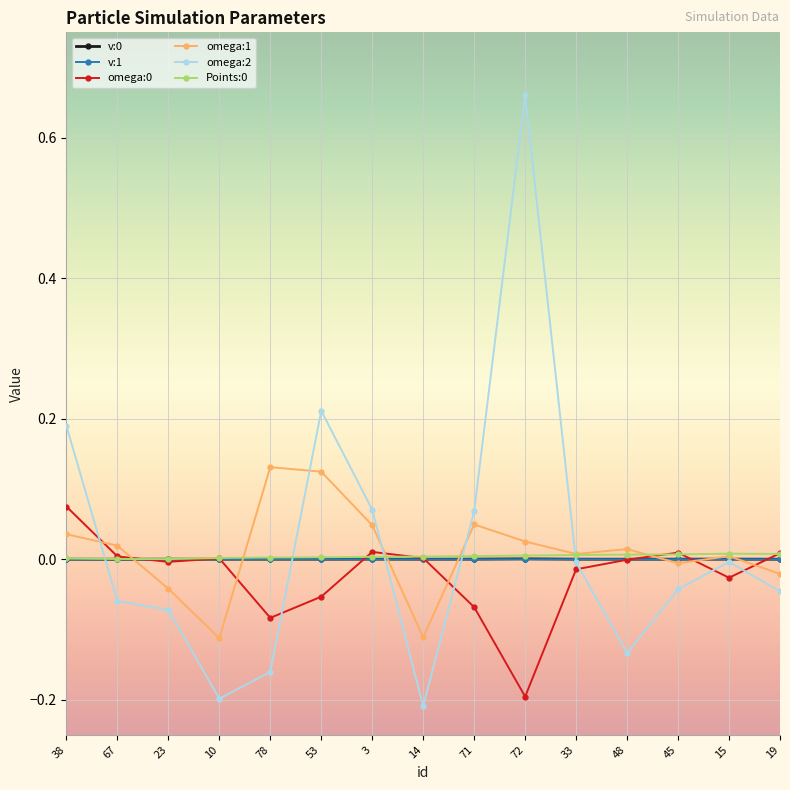

What is the label of the 4th point from the right?

48